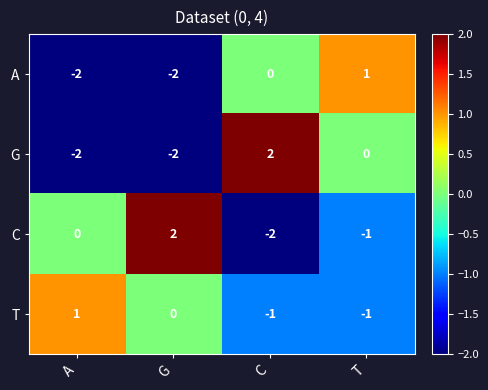

How many G values are between -2 and 2?

4